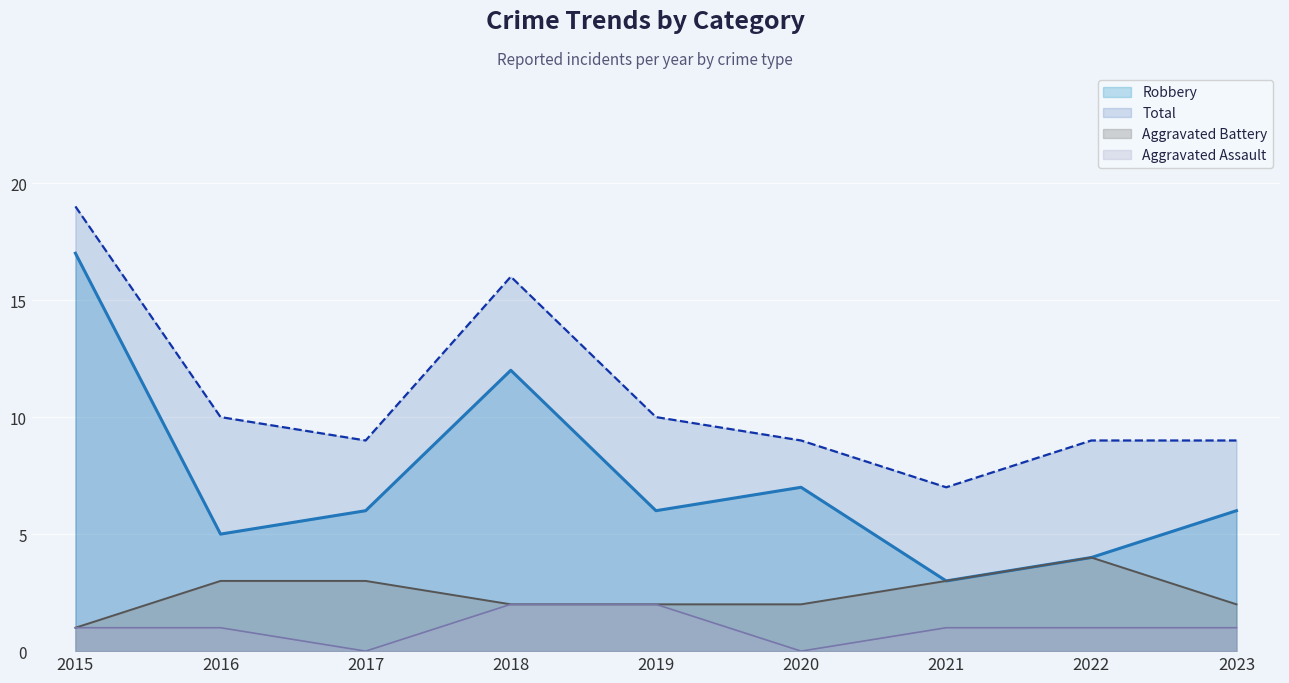

What is the average value of the Aggravated Battery series?

2